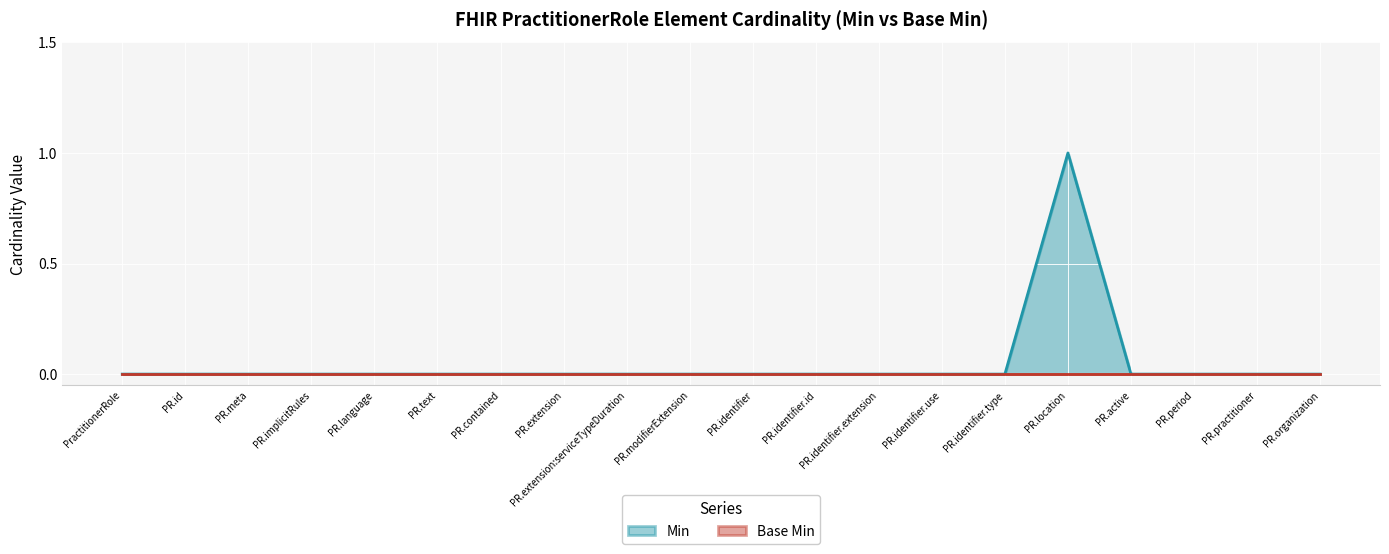

Which category has the highest value across all series?

PR.location